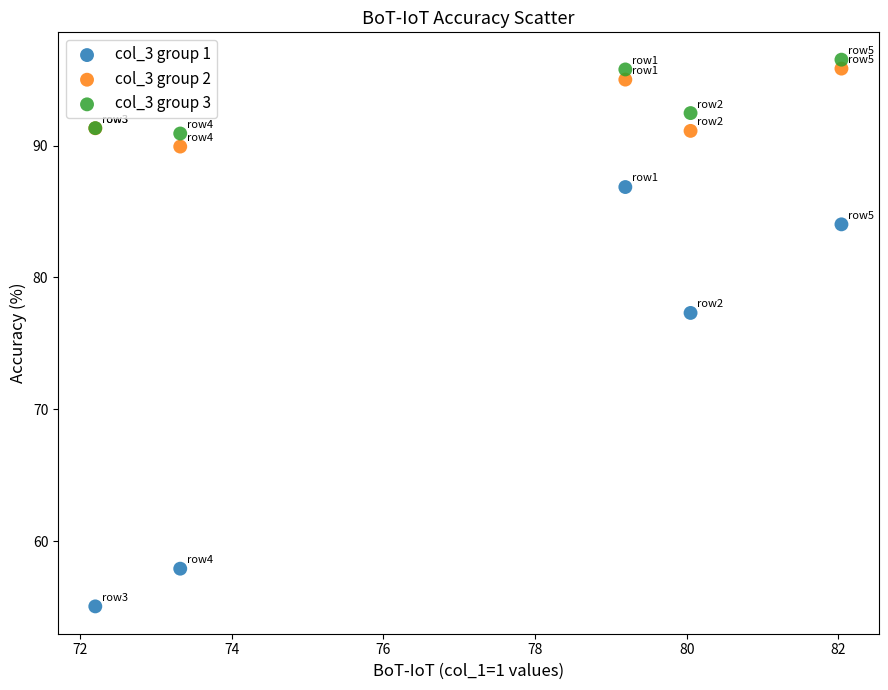

Which series reaches the minimum Y coordinate?

col_3 group 1